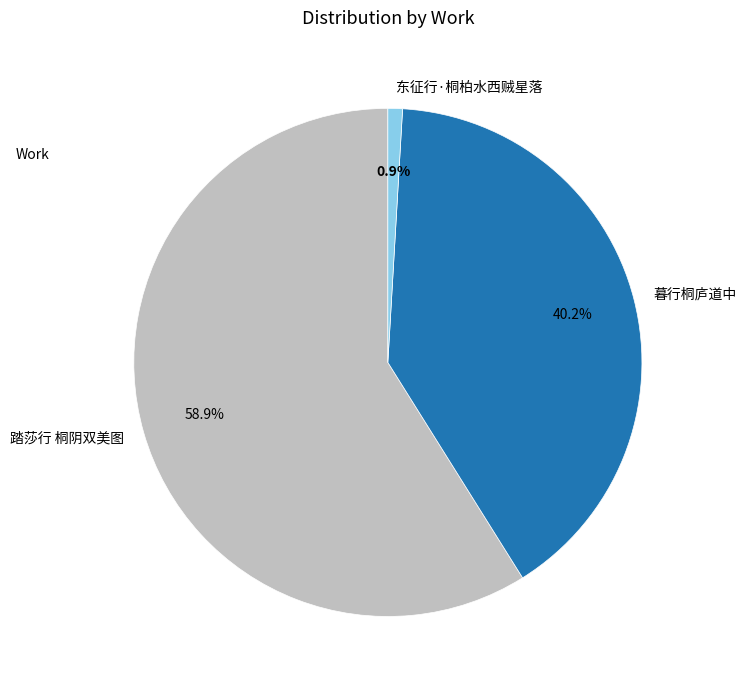

To the nearest percent, what portion does 暮行桐庐道中 represent?

40%